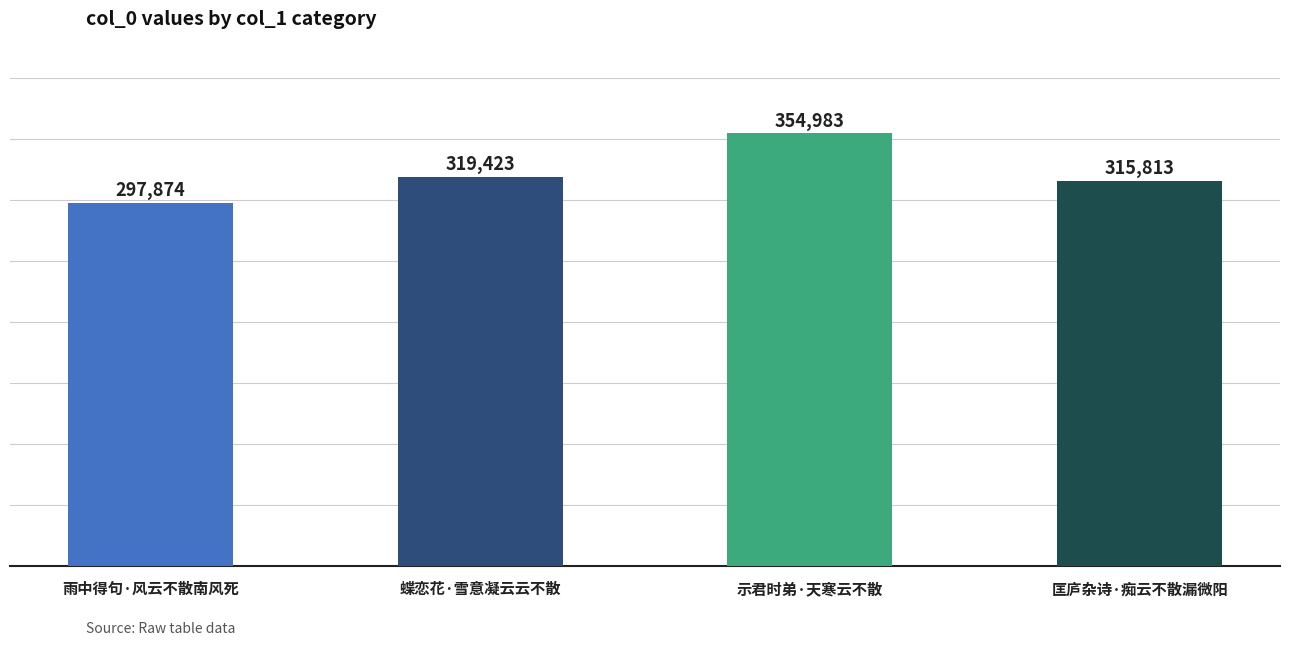

What is the minimum value shown in the chart?

297874